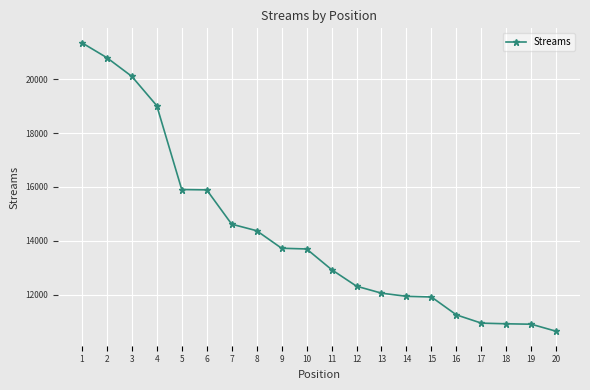

Between 17 and 12, which is larger?

12